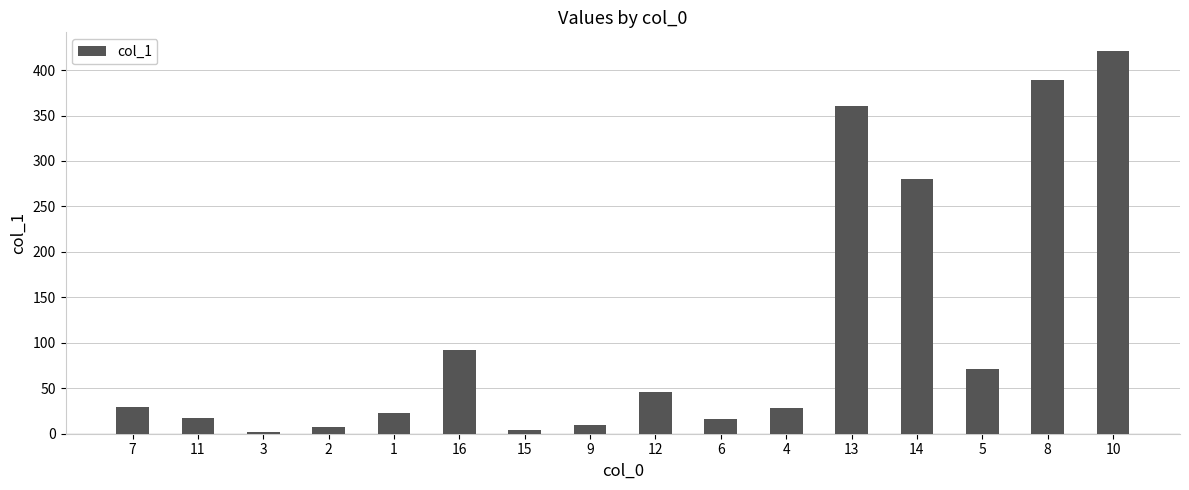

What is the change in value from 9 to 13?

+350.4